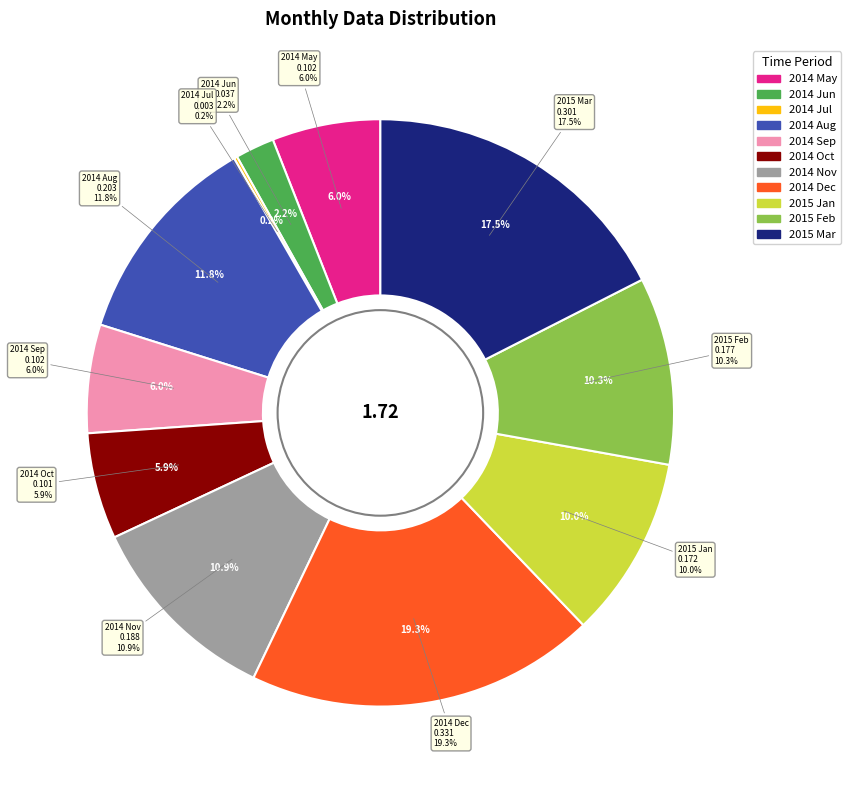

How much of the chart is everything except 2014 Oct?

94.1%